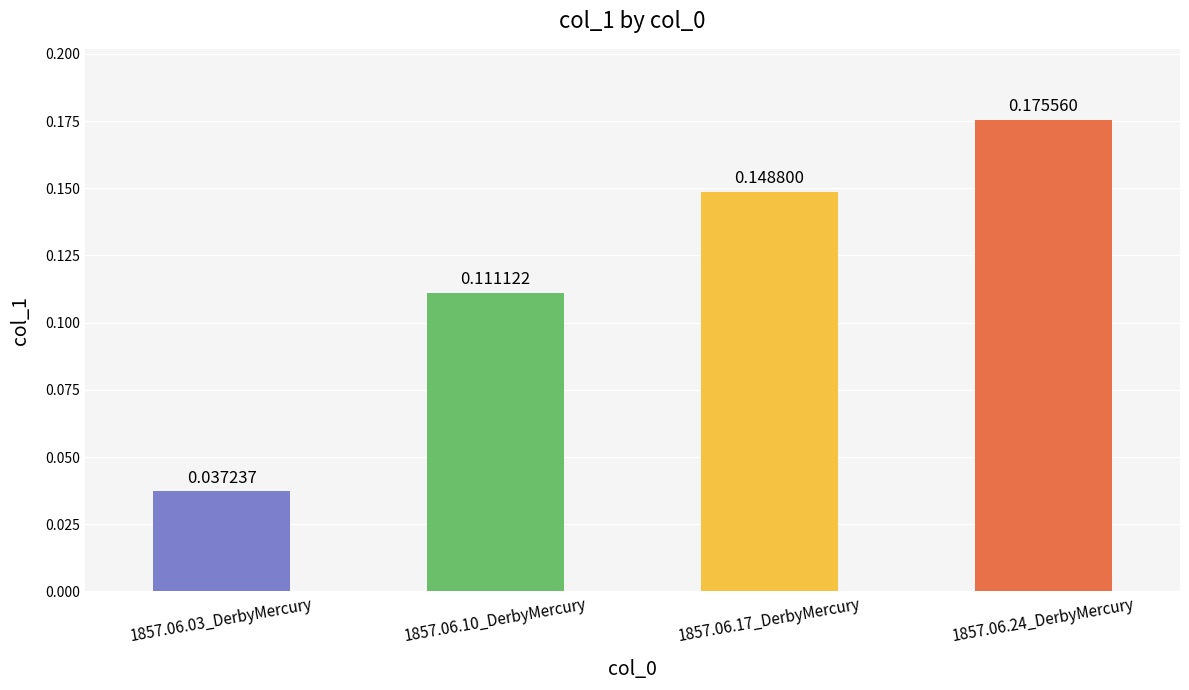

List the labels in order of value, largest first.

1857.06.24_DerbyMercury, 1857.06.17_DerbyMercury, 1857.06.10_DerbyMercury, 1857.06.03_DerbyMercury